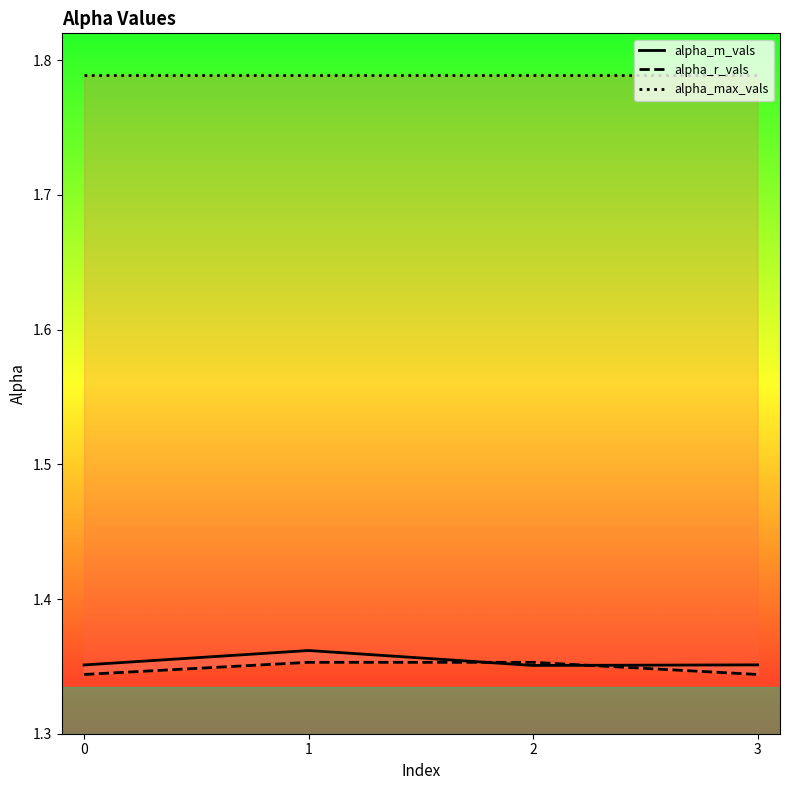

What is the average value of the alpha_m_vals series?

1.4